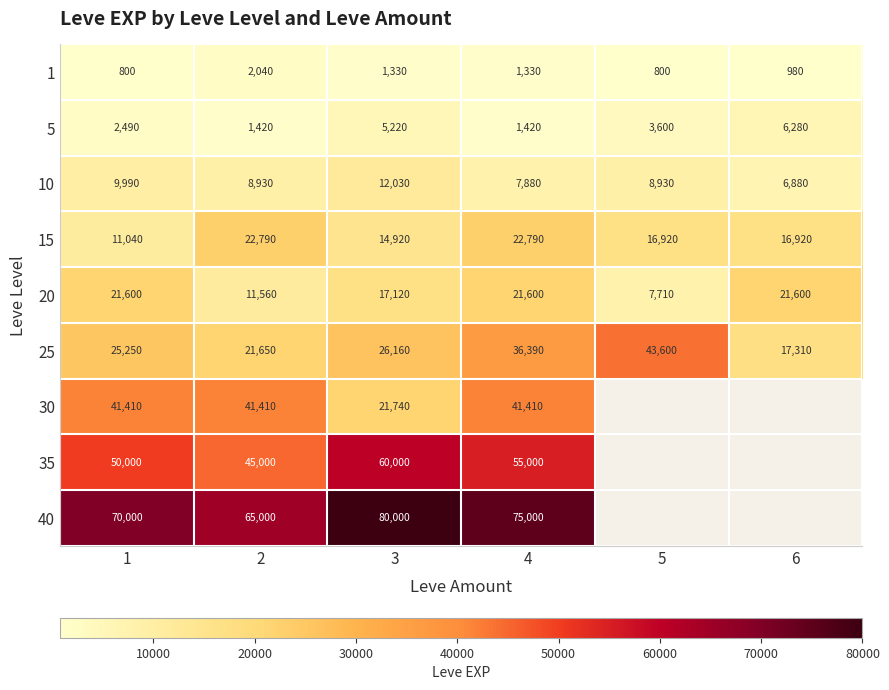

Is the value of 30 at 1 greater than the value of 10 at 6?

Yes